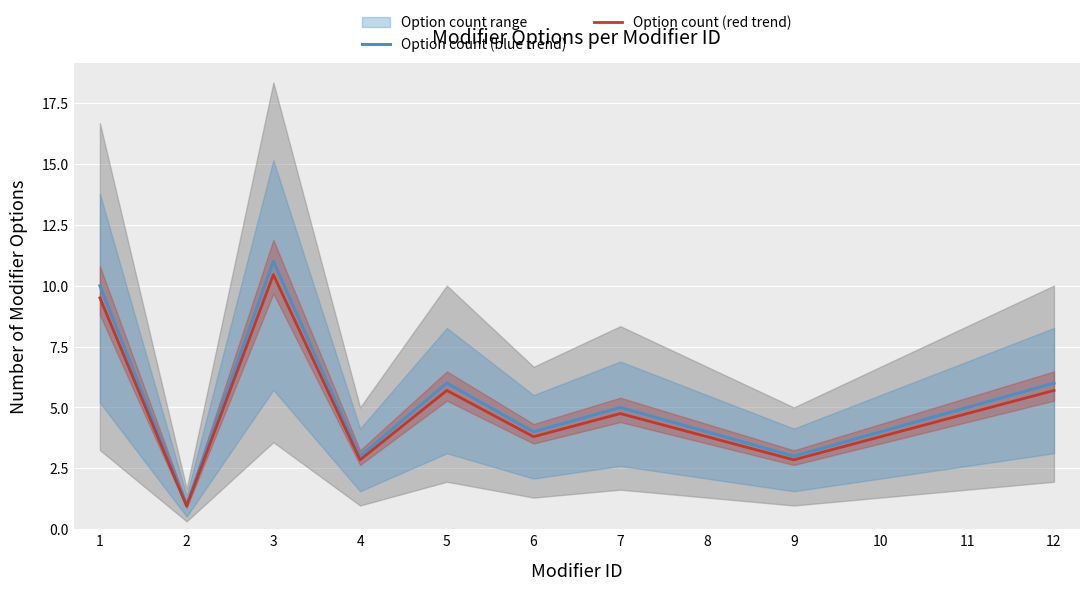

Rank the series at 5 from highest to lowest value.

Option count (blue trend), Option count (red trend)